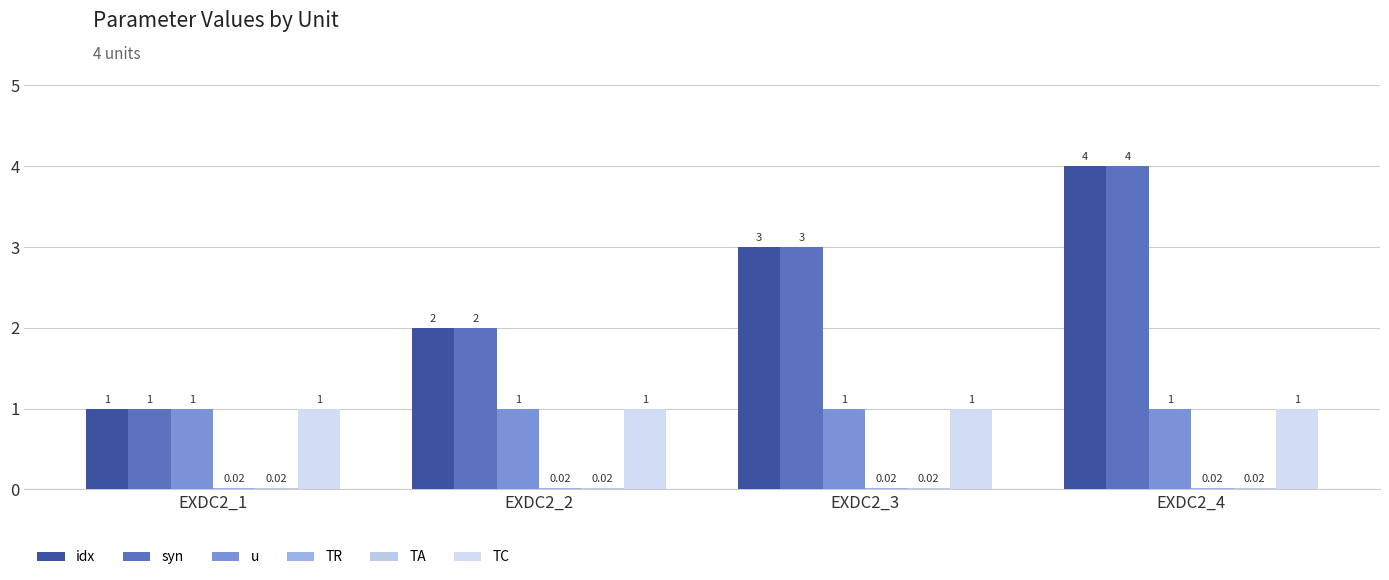

Is the value of syn at EXDC2_1 greater than the value of idx at EXDC2_1?

No